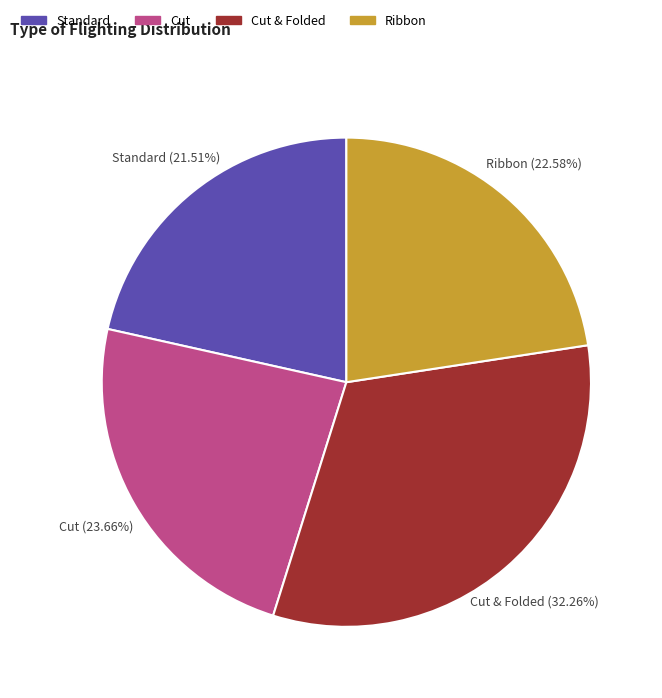

Which slice is the largest?

Cut & Folded